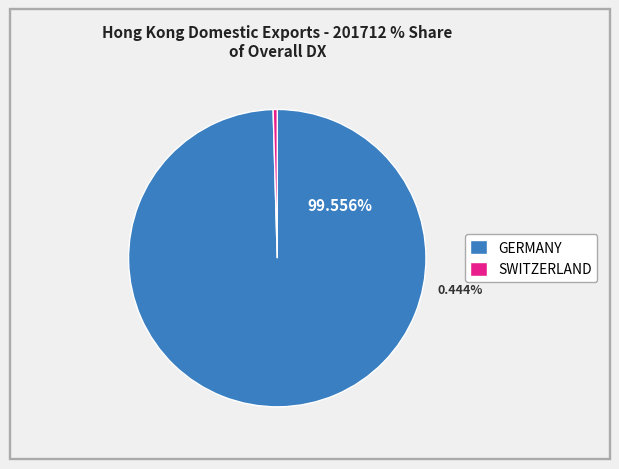

True or false: SWITZERLAND accounts for 0% of the total.

True